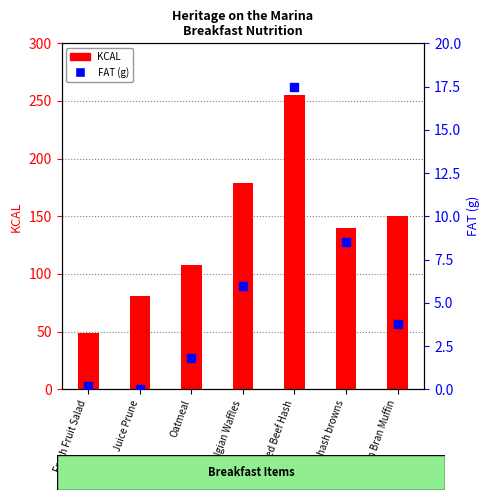

At which category is the sum across all series the highest?

Corned Beef Hash